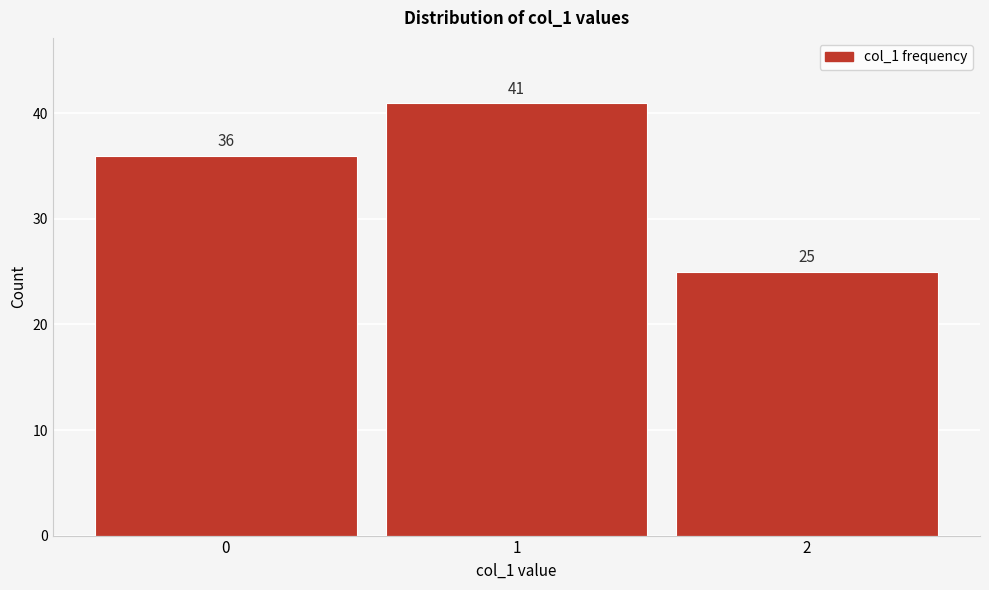

Over which range of the x-axis is the bar tallest?

0.5 to 1.5